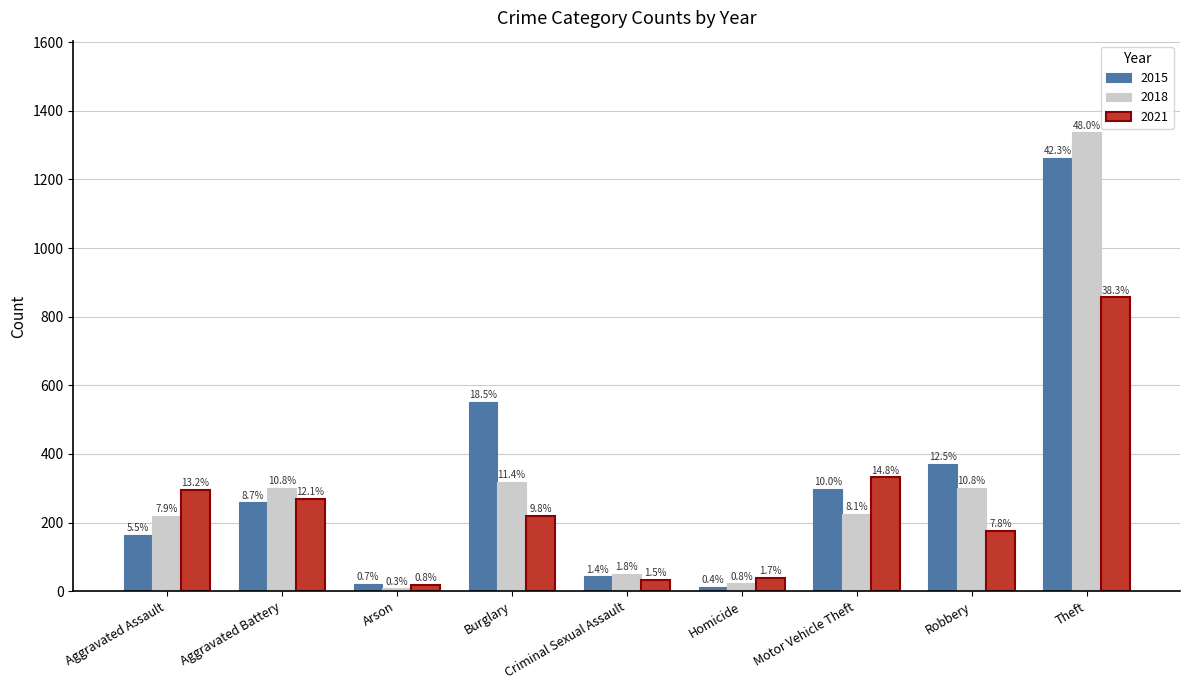

What is the difference between the second highest and minimum values in the 2015 series?

539